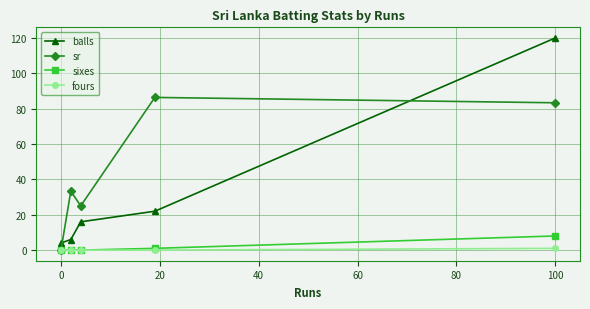

Which series has the largest total across all categories?

sr